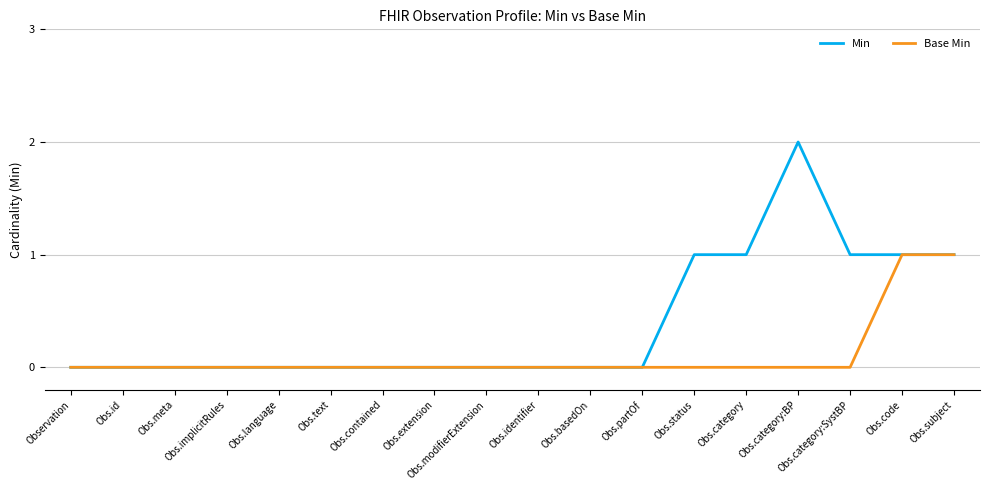

List the series in order of their overall mean, lowest first.

Base Min, Min